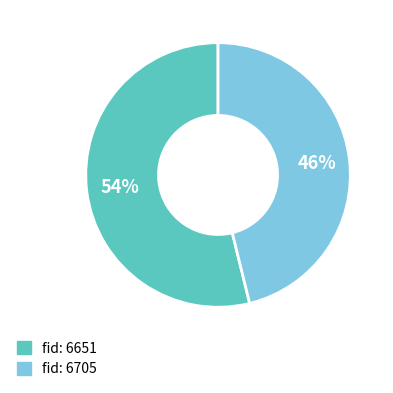

To the nearest percent, what is the difference between the largest and smallest slice percentages?

8%